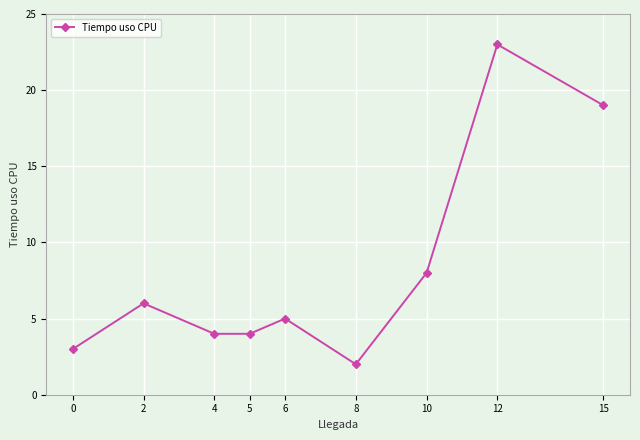

Does the chart display data point markers on the line(s)?

Yes